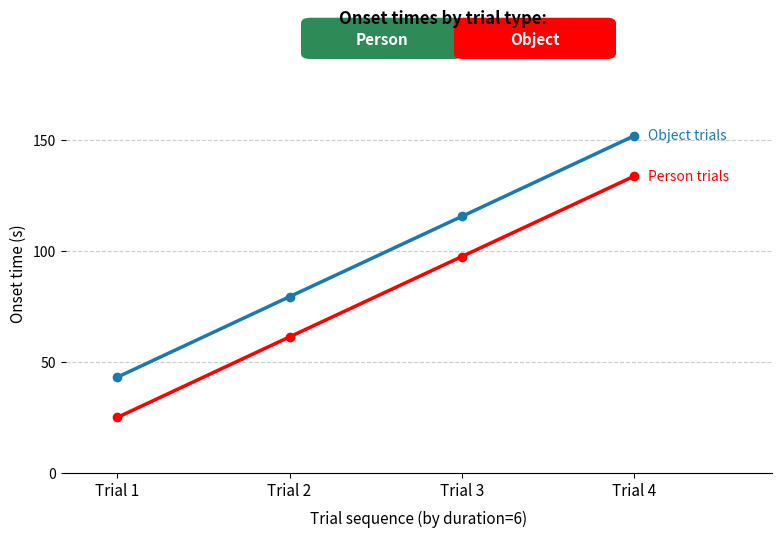

What is the spread (max minus min) of values at Trial 4?

18.2